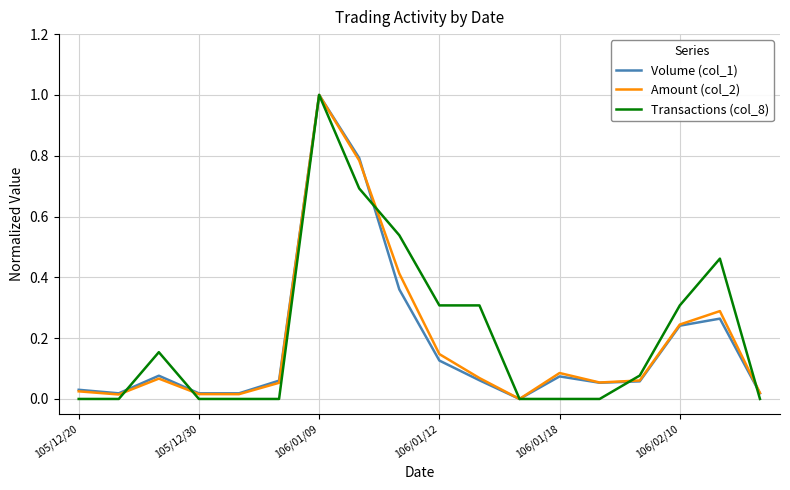

After their last crossing, which series has the higher values: Amount (col_2) or Transactions (col_8)?

Amount (col_2)